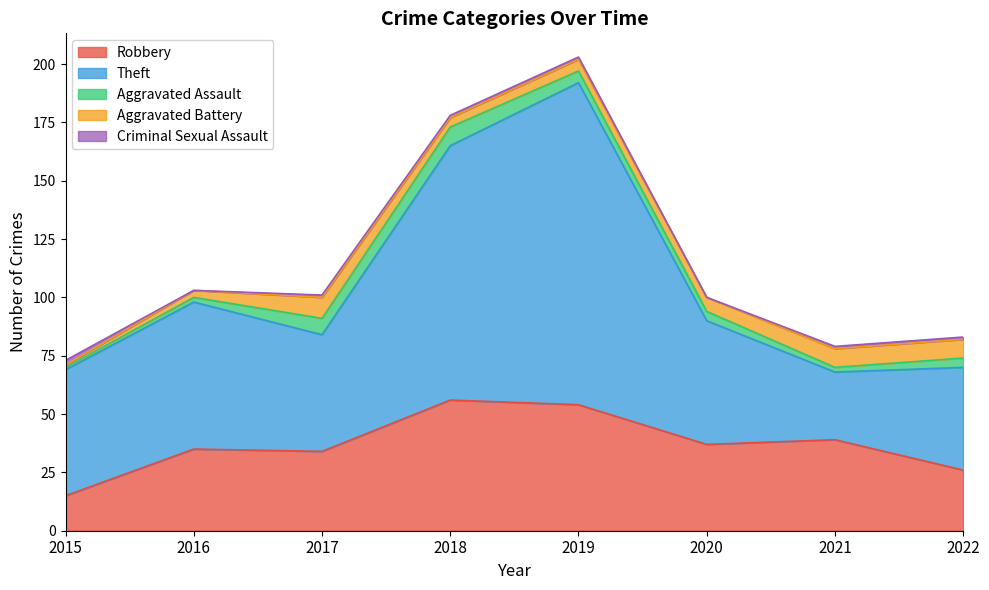

How many categories are shown in the chart?

8